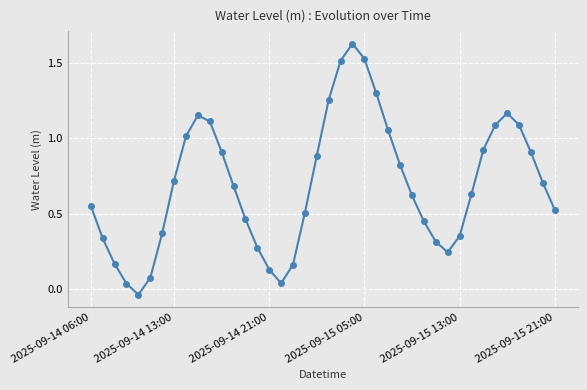

What is the difference between the maximum and minimum values?

1.7